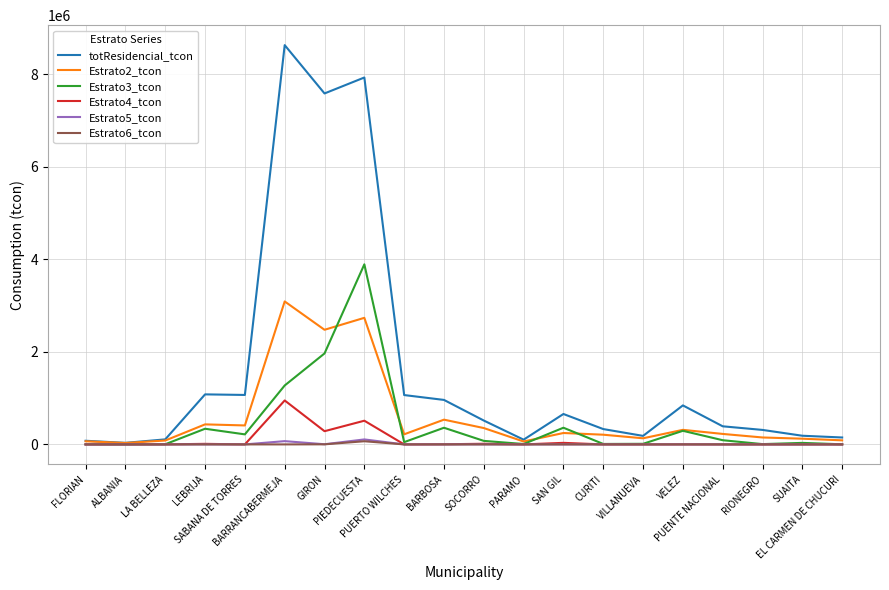

What is the average value of the Estrato2_tcon series?

599339